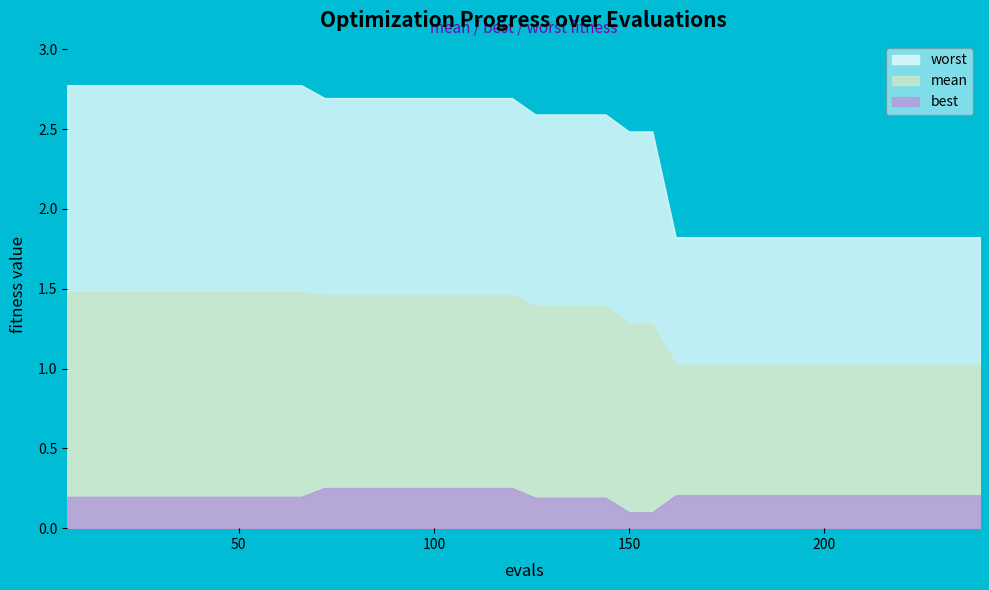

List the labels in order of worst value, smallest first.

162, 168, 174, 180, 186, 192, 198, 204, 210, 216, 222, 228, 234, 240, 150, 156, 126, 132, 138, 144, 72, 78, 84, 90, 96, 102, 108, 114, 120, 6, 12, 18, 24, 30, 36, 42, 48, 54, 60, 66